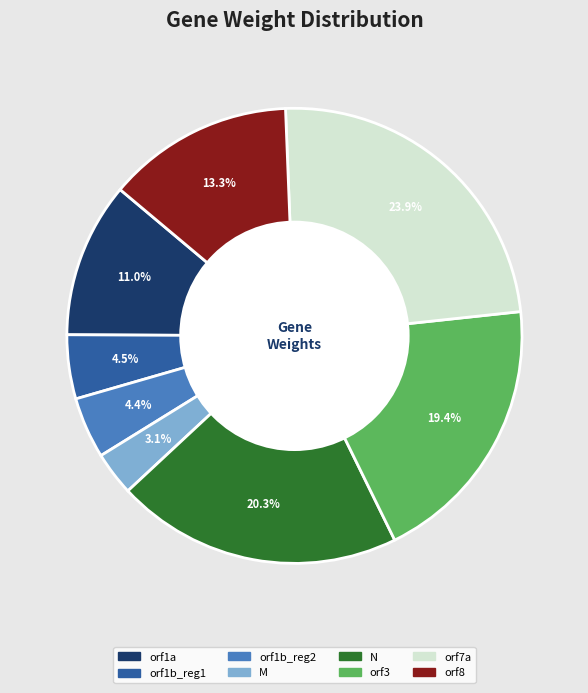

The orf8 slice represents 13% of the pie. True or false?

True